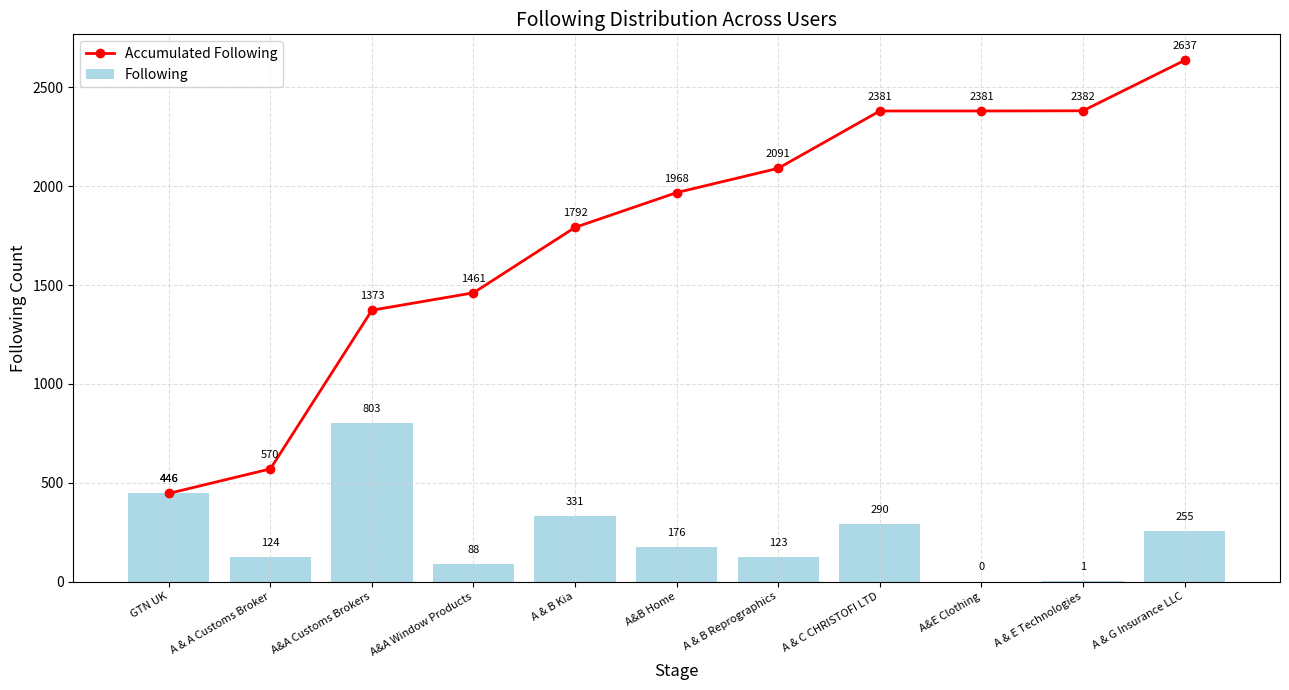

True or false: Accumulated Following has a value of 2381 at A&E Clothing.

True